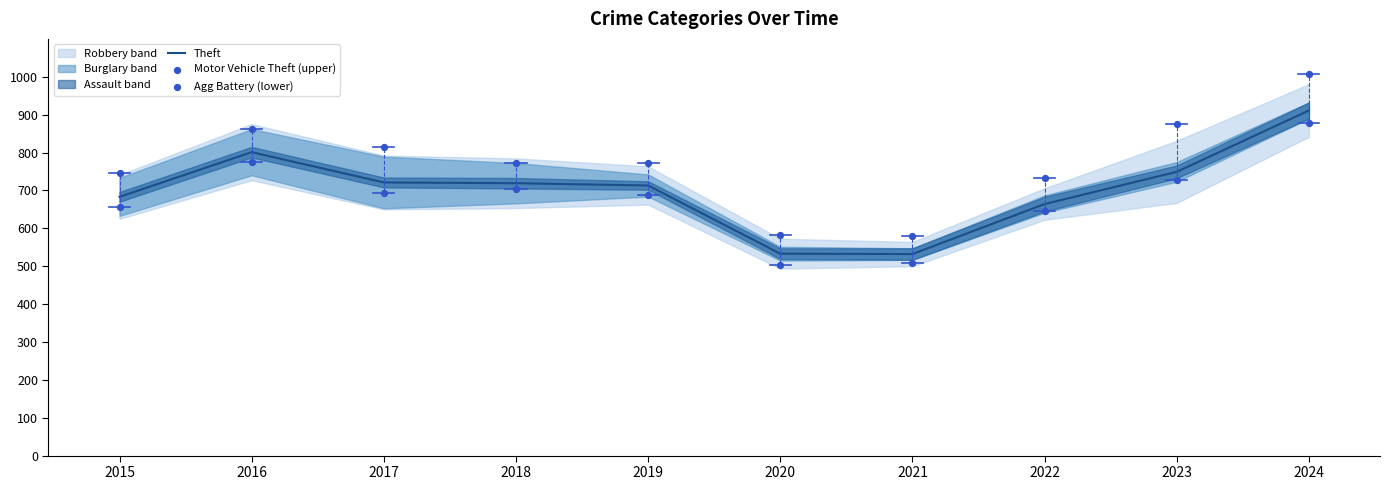

Which series has the largest total across all categories?

Motor Vehicle Theft (upper)